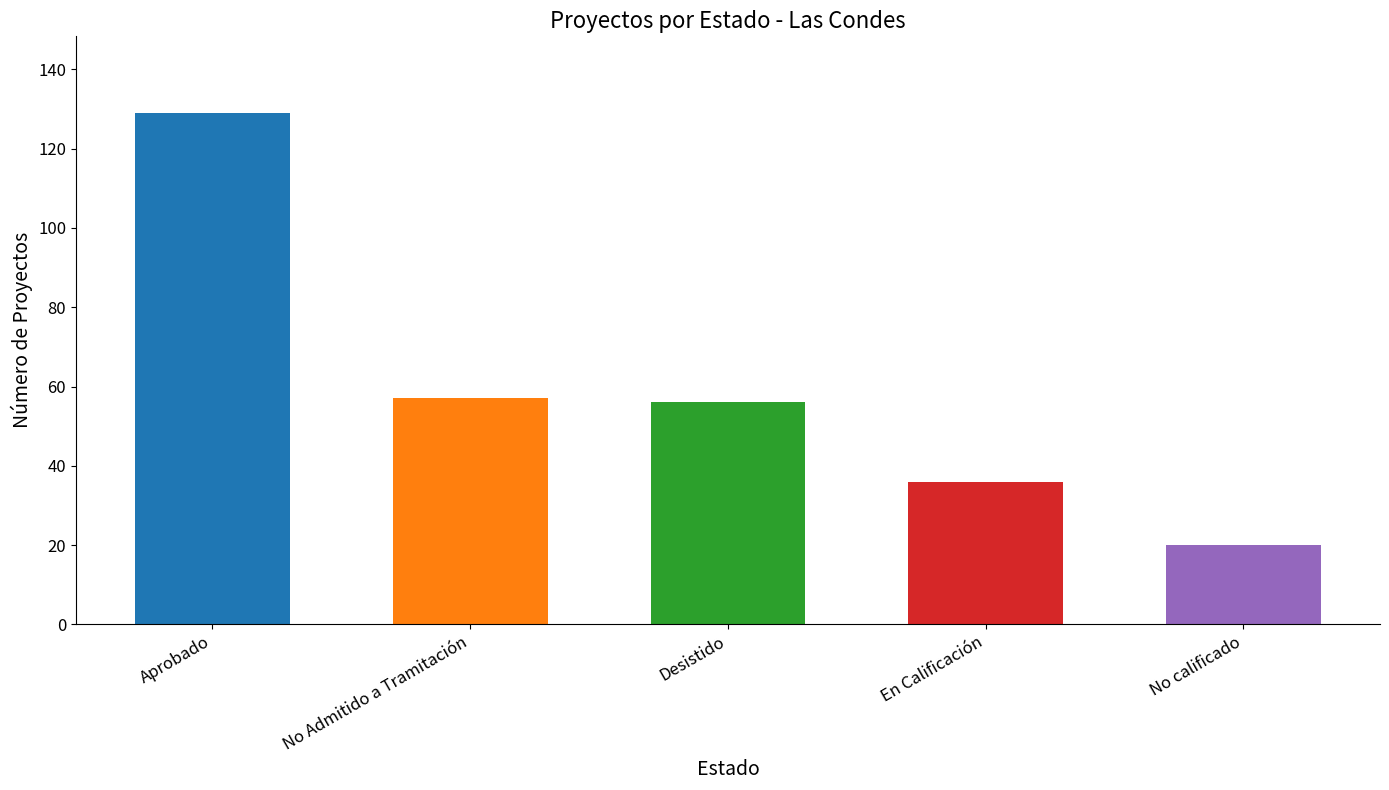

What is the greatest value displayed?

129